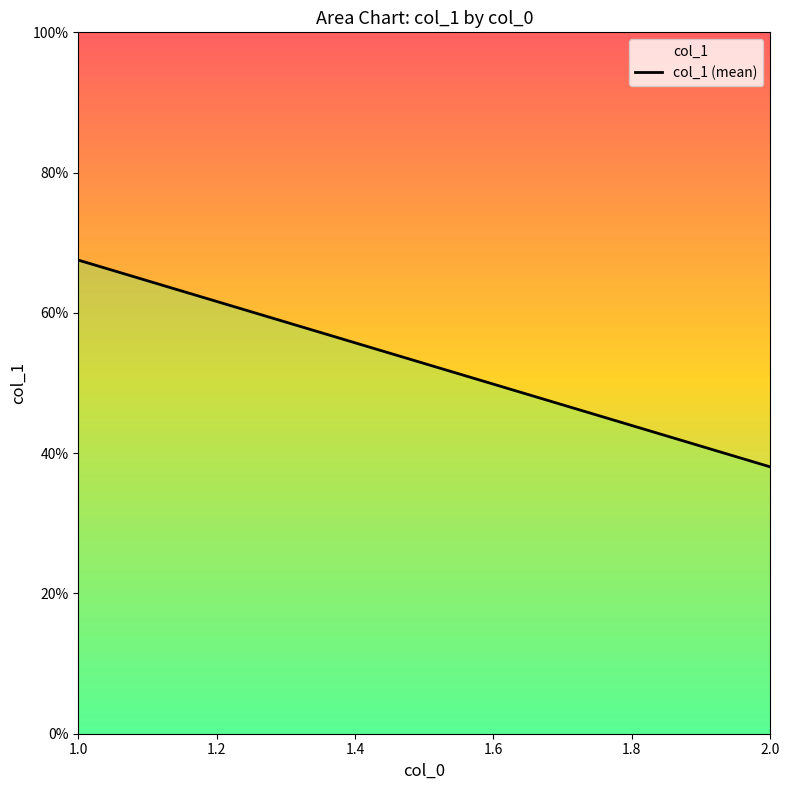

How many series are shown in this chart?

1